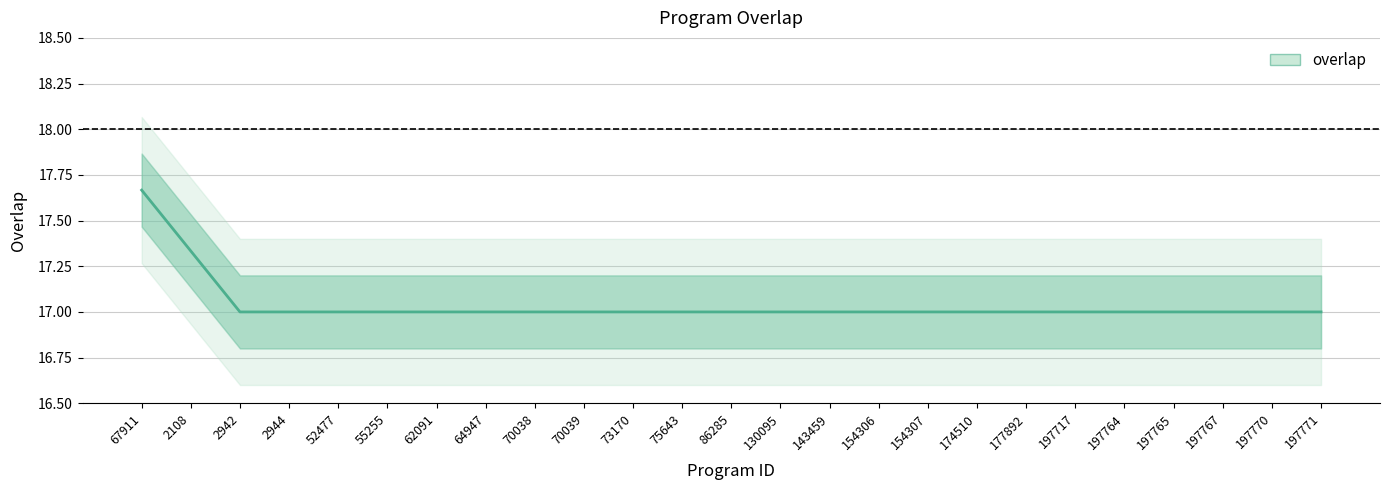

What is the sum of all values?

426.0